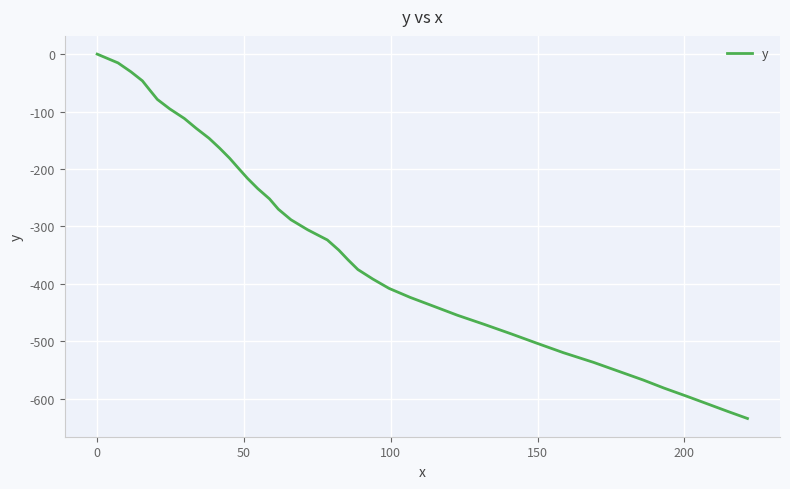

What is the minimum value shown in the chart?

-634.5